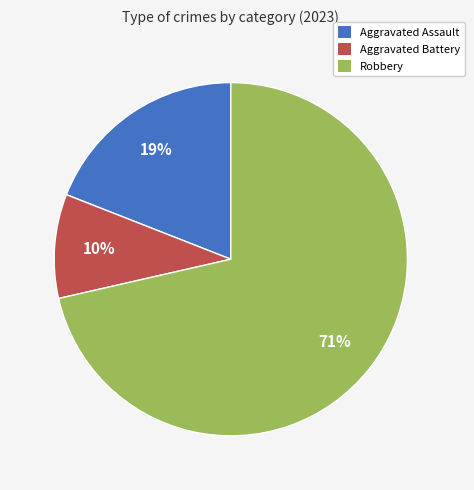

Is there any slice that represents more than half of the pie?

Yes